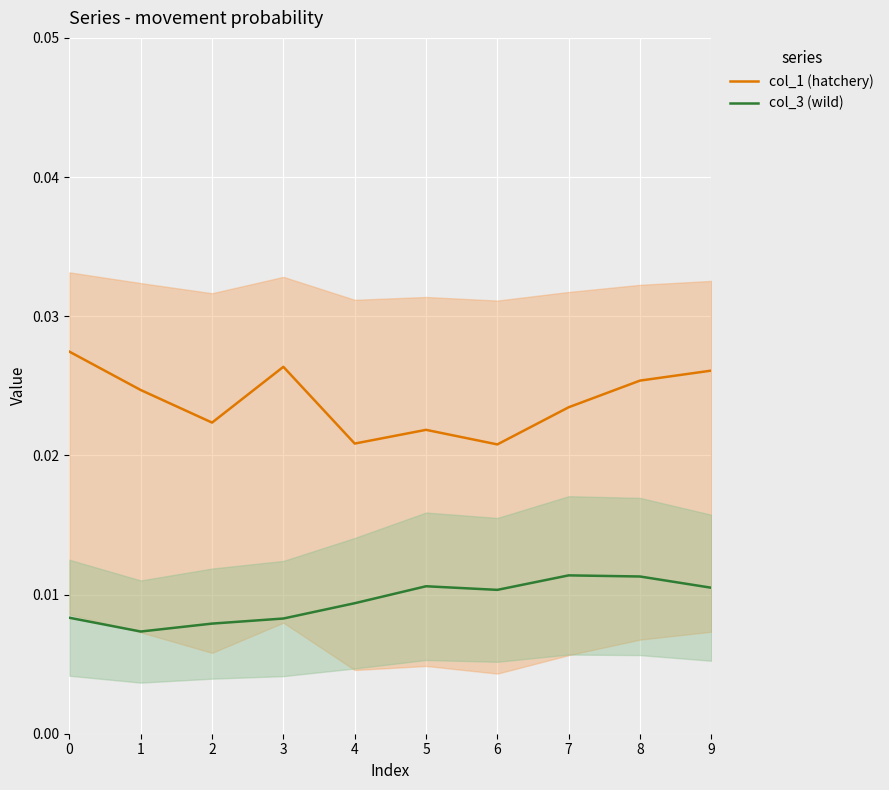

Which series has the largest total across all categories?

col_1 (hatchery)